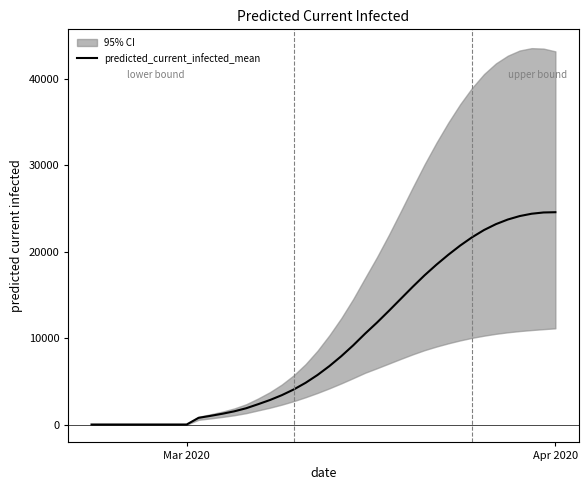

At which category does the chart reach its minimum across all series?

Mar 2020